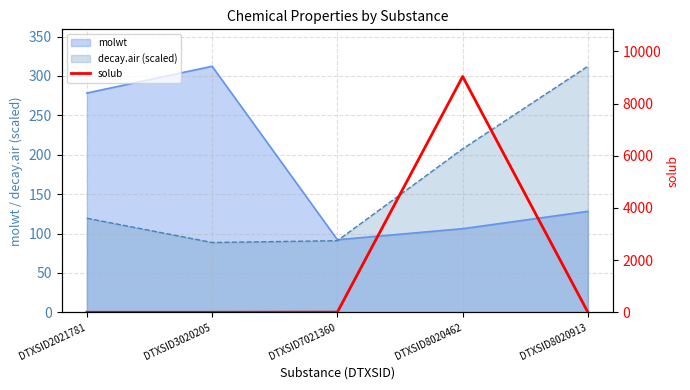

Reading left to right, extract all data points from this chart.

0.0	0.0	6.3	9040.3	0.2